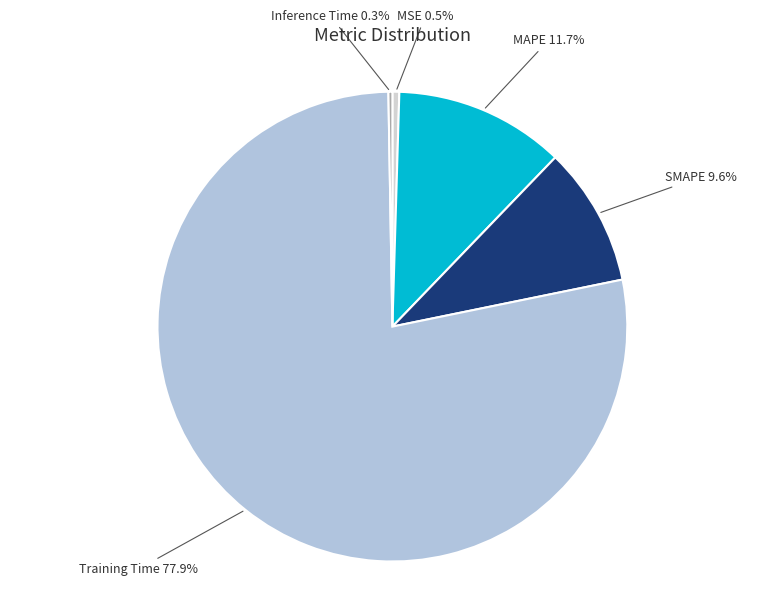

What is the largest slice in the pie chart?

Training Time